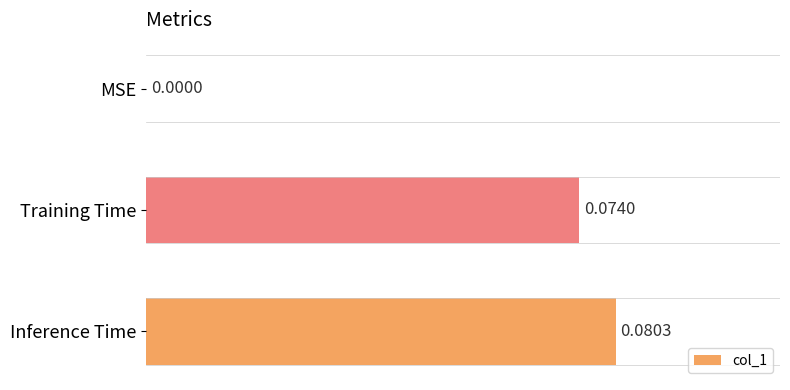

Which category has the highest value across all series?

Inference Time